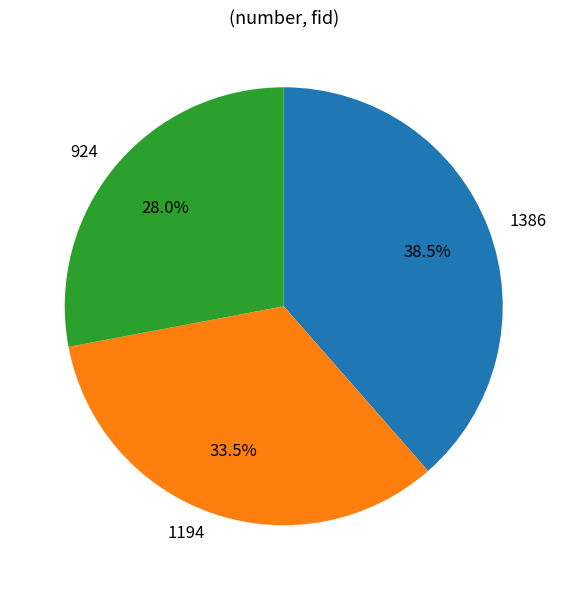

Combined, do 1194 and 924 account for over 50%?

Yes